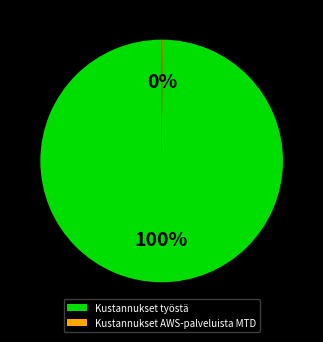

To the nearest percent, what is the average slice percentage?

50%